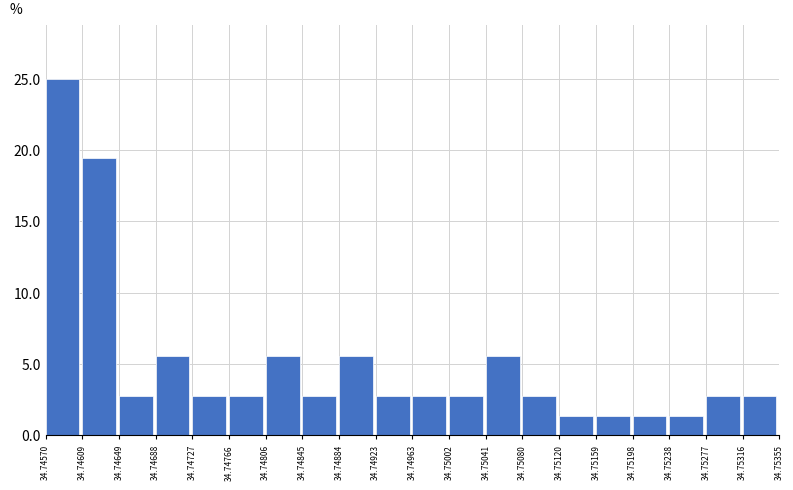

What is the height of the bar covering 34.74923 to 34.74963 on the x-axis? The values are not printed on the chart, so give them approximately, as read against the axis.

3.0